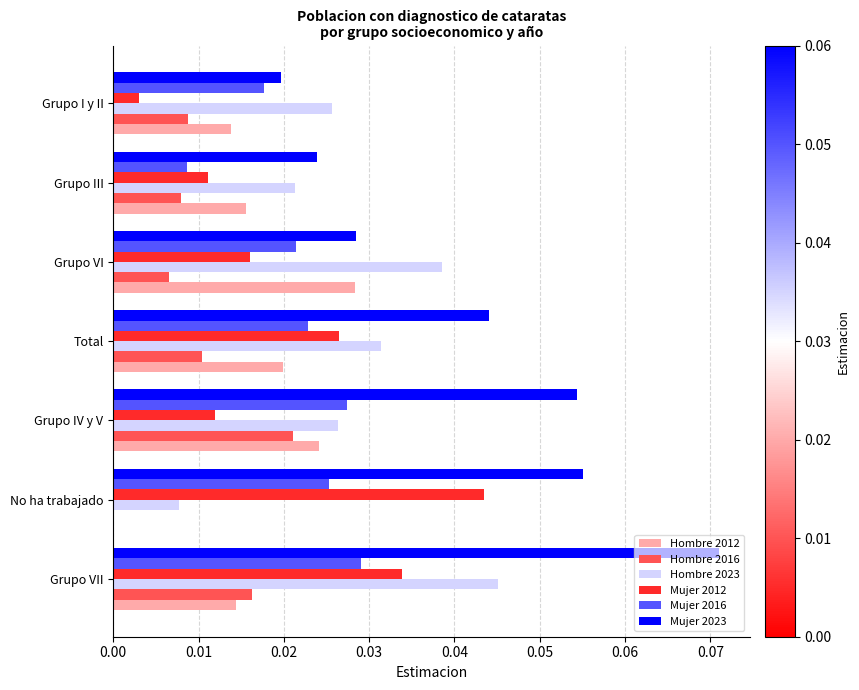

The Mujer 2023 series shows 0.0 at Grupo VI. True or false?

True